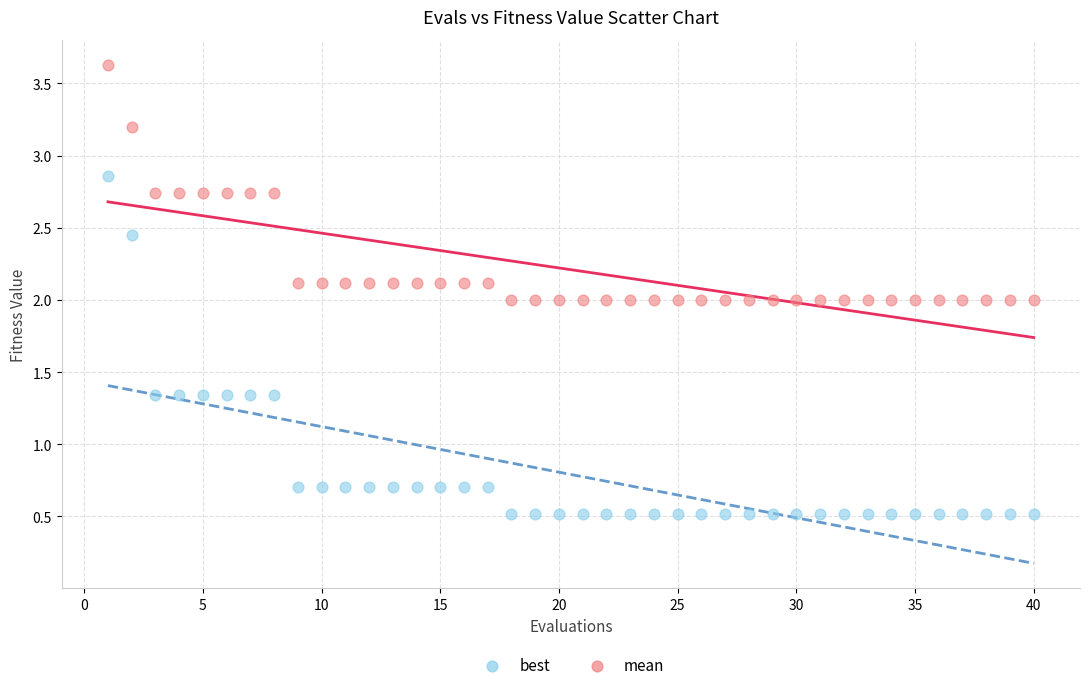

Across all data points, what is the range of X values (max minus min)?

39.0